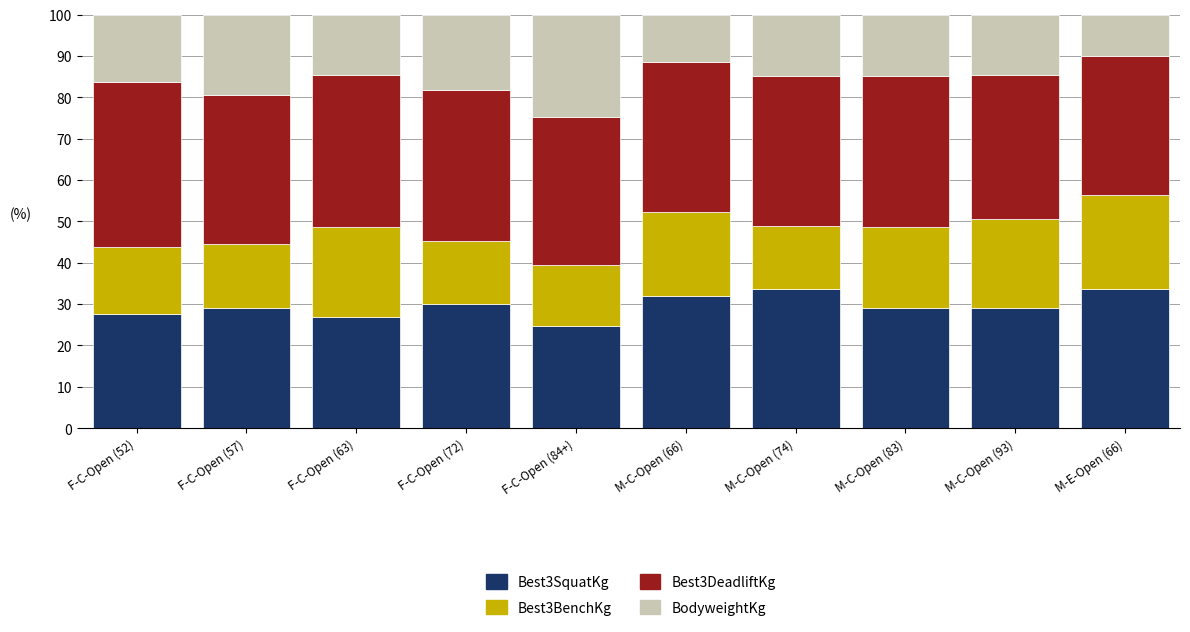

What is the minimum value for Best3SquatKg?

24.7